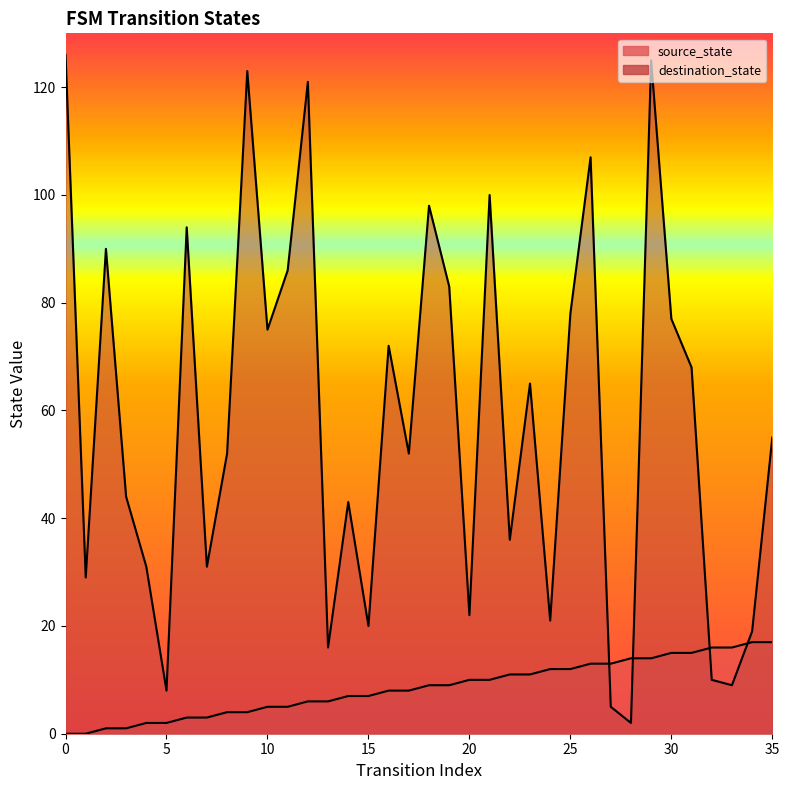

True or false: destination_state has more than 0 points higher than both neighbors.

True